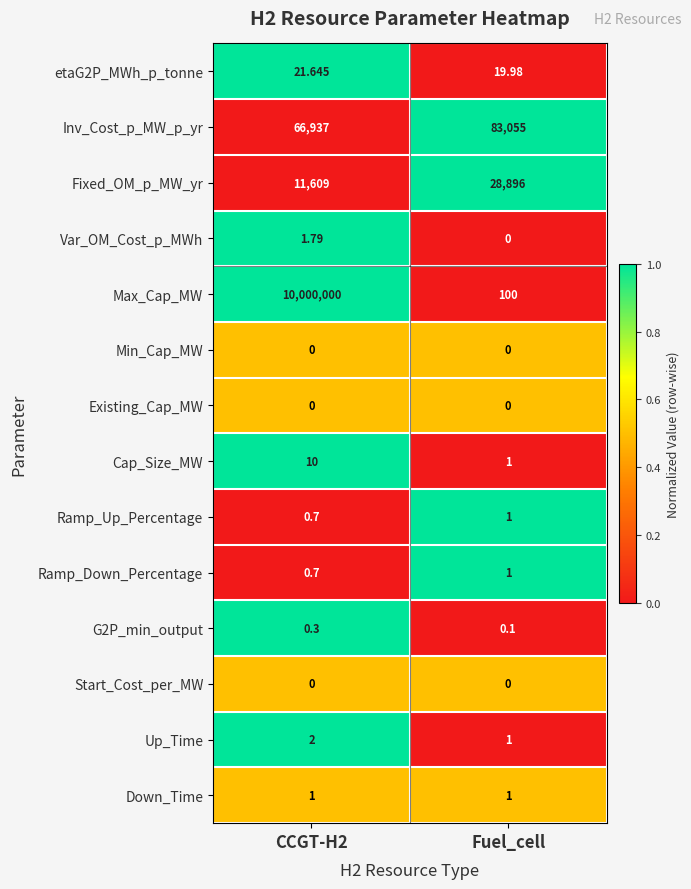

Which category has the lowest value in the Up_Time series?

Fuel_cell